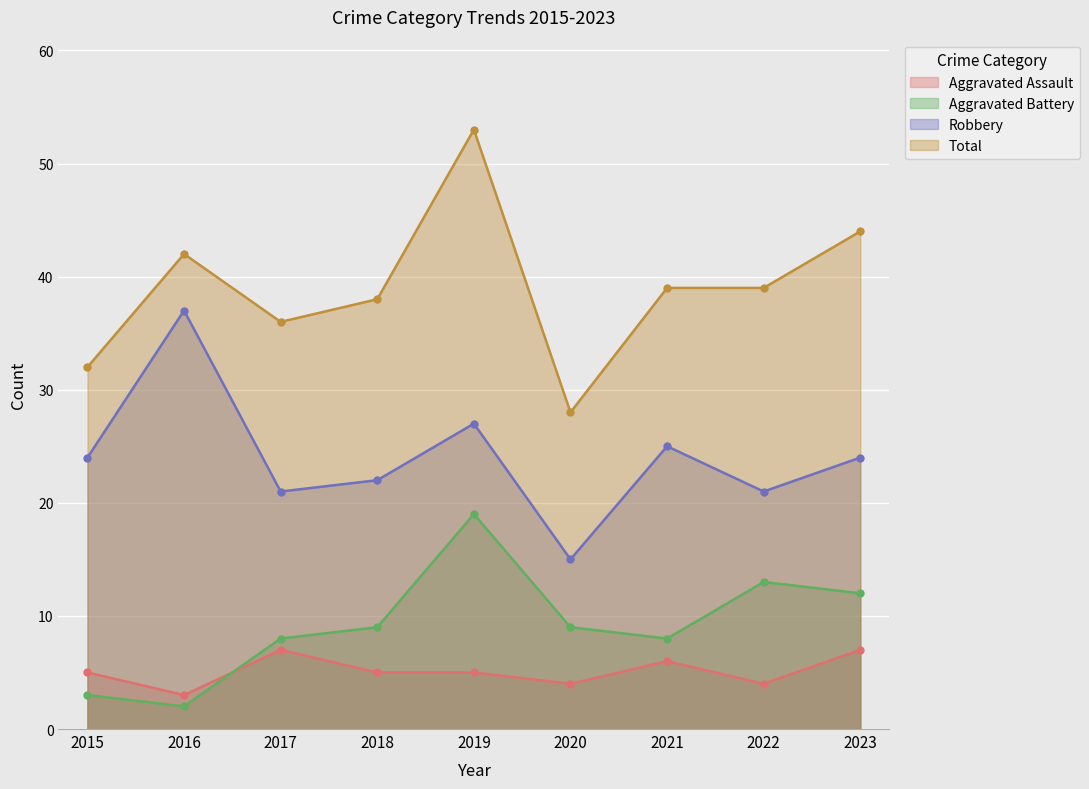

Is it true that Total equals 44 at 2023?

True